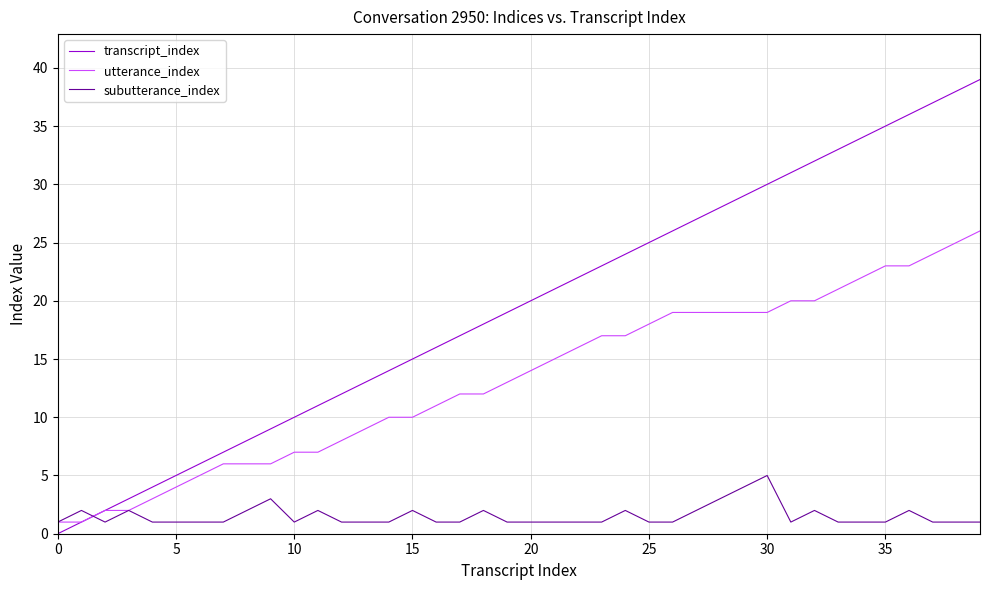

True or false: subutterance_index has more than 2 interior local peaks.

True